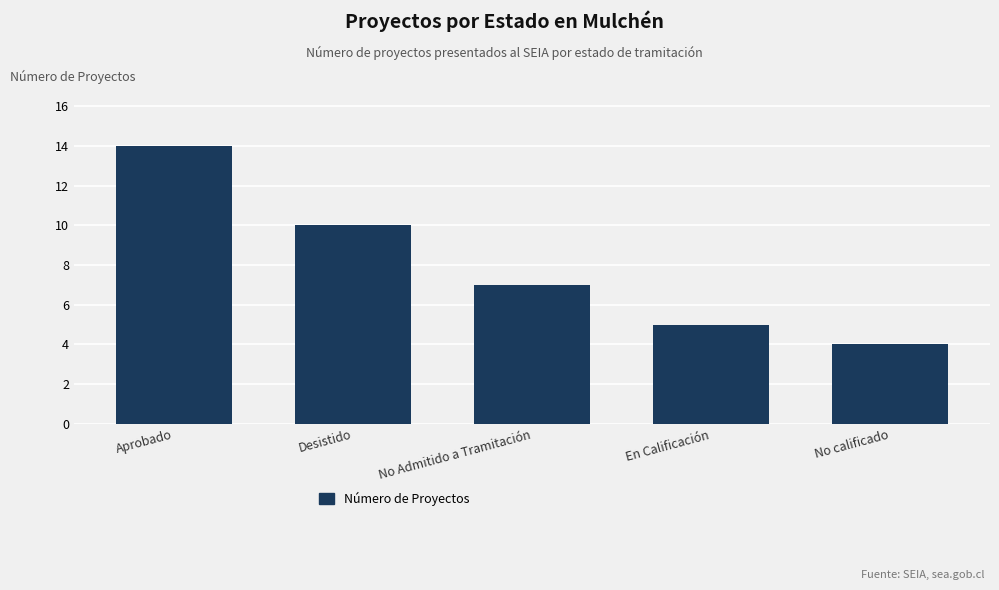

At which category does the chart reach its peak across all series?

Aprobado